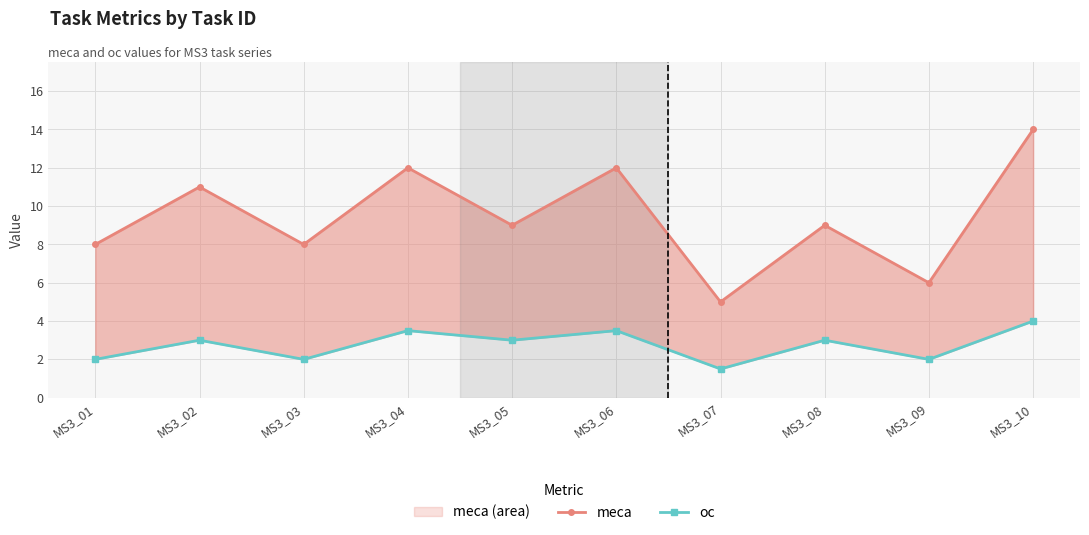

Reading right to left, extract all data points from this chart.

meca: MS3_10=14.0	MS3_09=6.0	MS3_08=9.0	MS3_07=5.0	MS3_06=12.0	MS3_05=9.0	MS3_04=12.0	MS3_03=8.0	MS3_02=11.0	MS3_01=8.0
oc: MS3_10=4.0	MS3_09=2.0	MS3_08=3.0	MS3_07=1.5	MS3_06=3.5	MS3_05=3.0	MS3_04=3.5	MS3_03=2.0	MS3_02=3.0	MS3_01=2.0